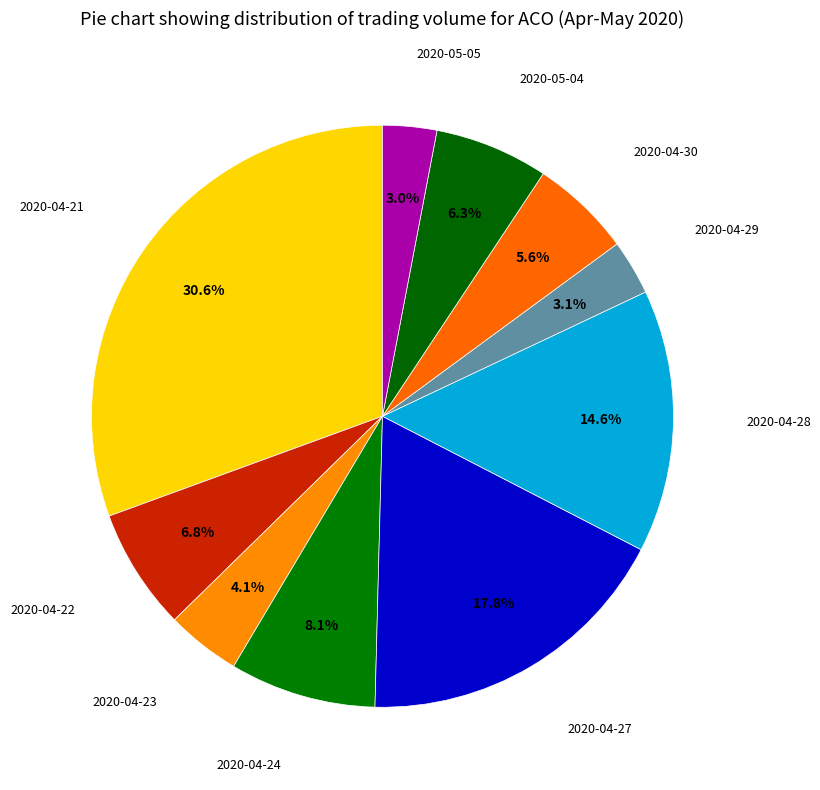

How many segments does this pie chart have?

10